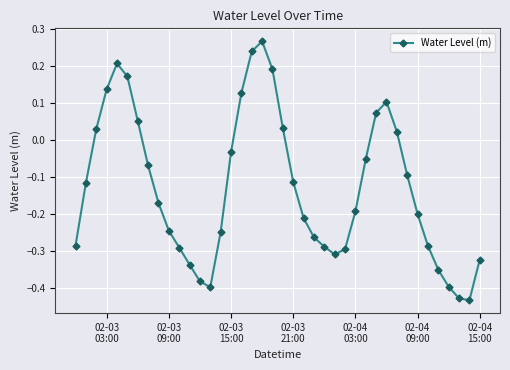

How many interior local peaks (higher than both neighbors) does the data have?

3